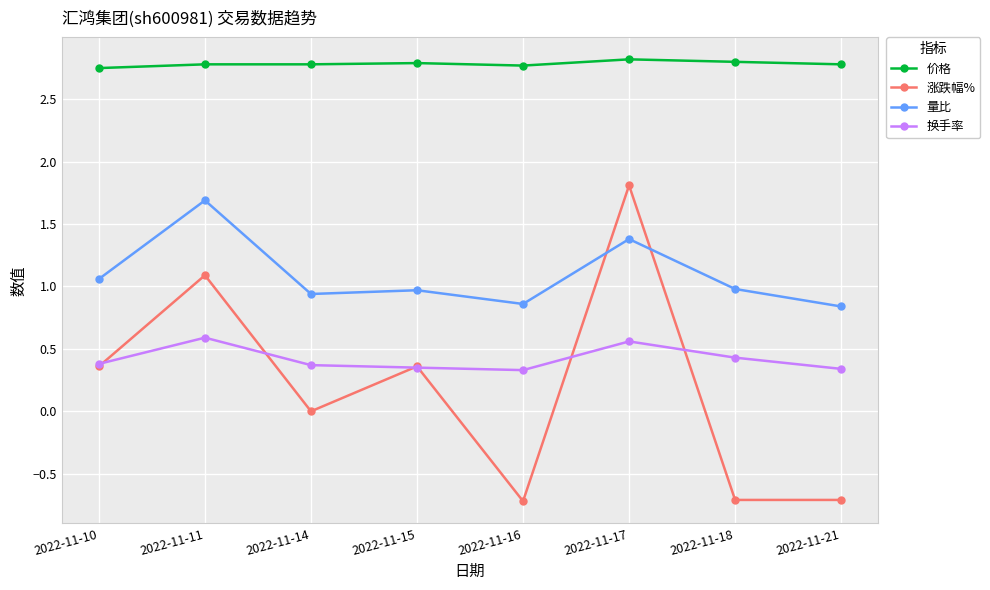

True or false: 量比 and 价格 cross at least once.

False